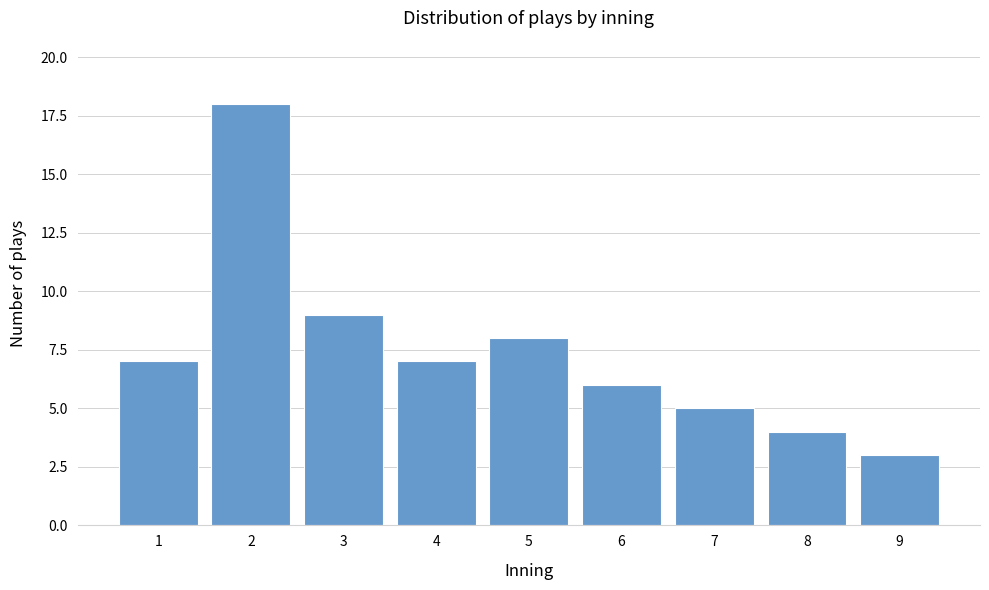

Reading left to right, list all the values displayed in this chart.

1=7	2=18	3=9	4=7	5=8	6=6	7=5	8=4	9=3